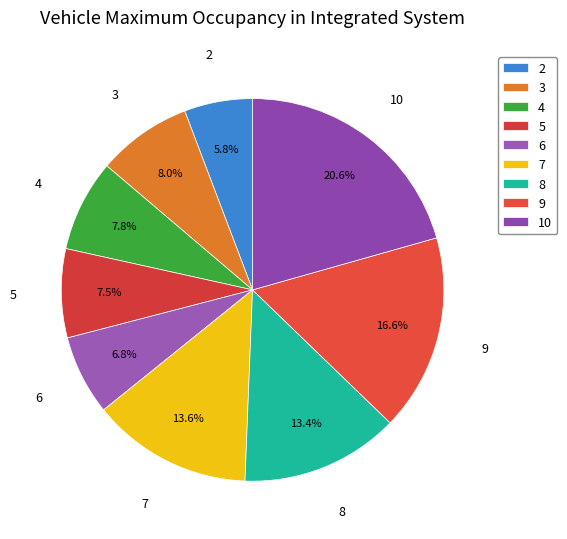

Is 7 the majority of the pie?

No